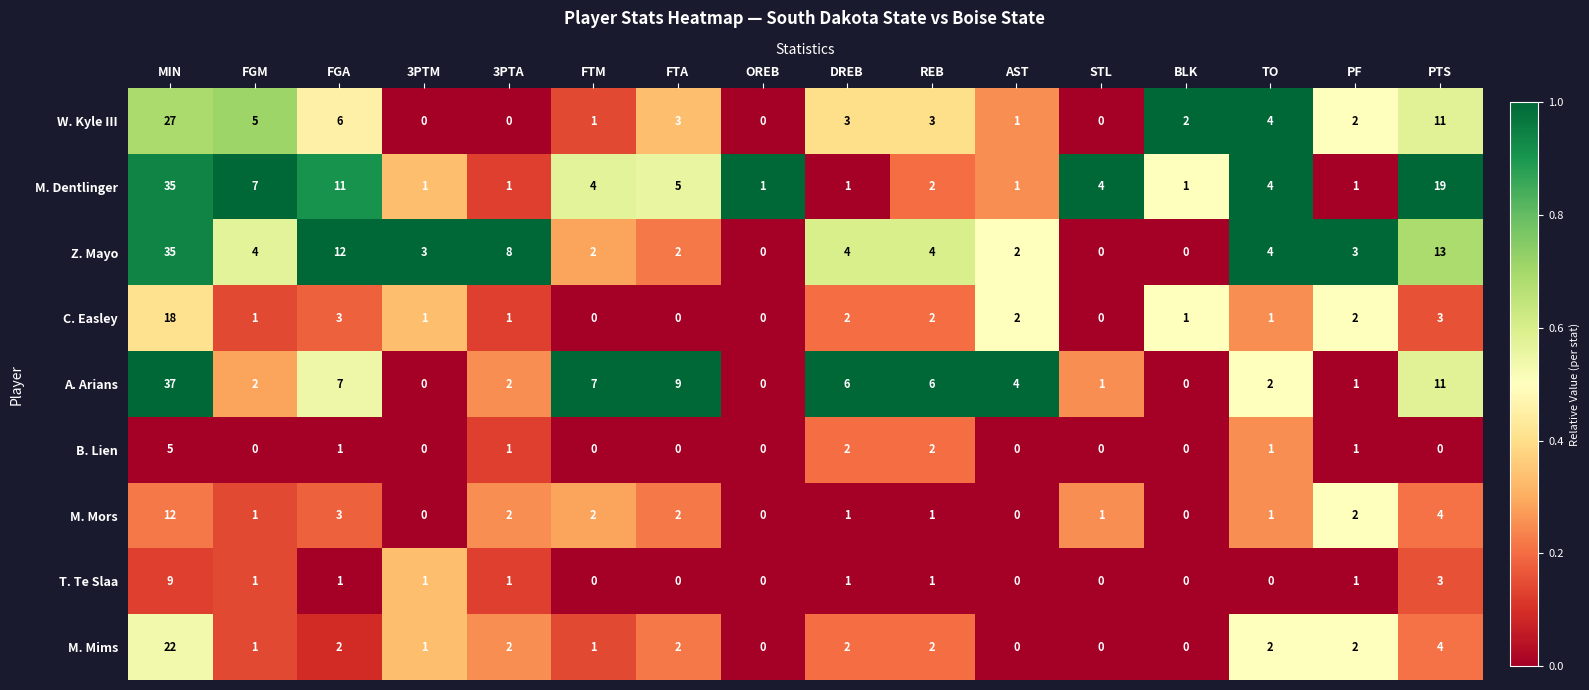

True or false: M. Mors has a value of 2 at STL.

False